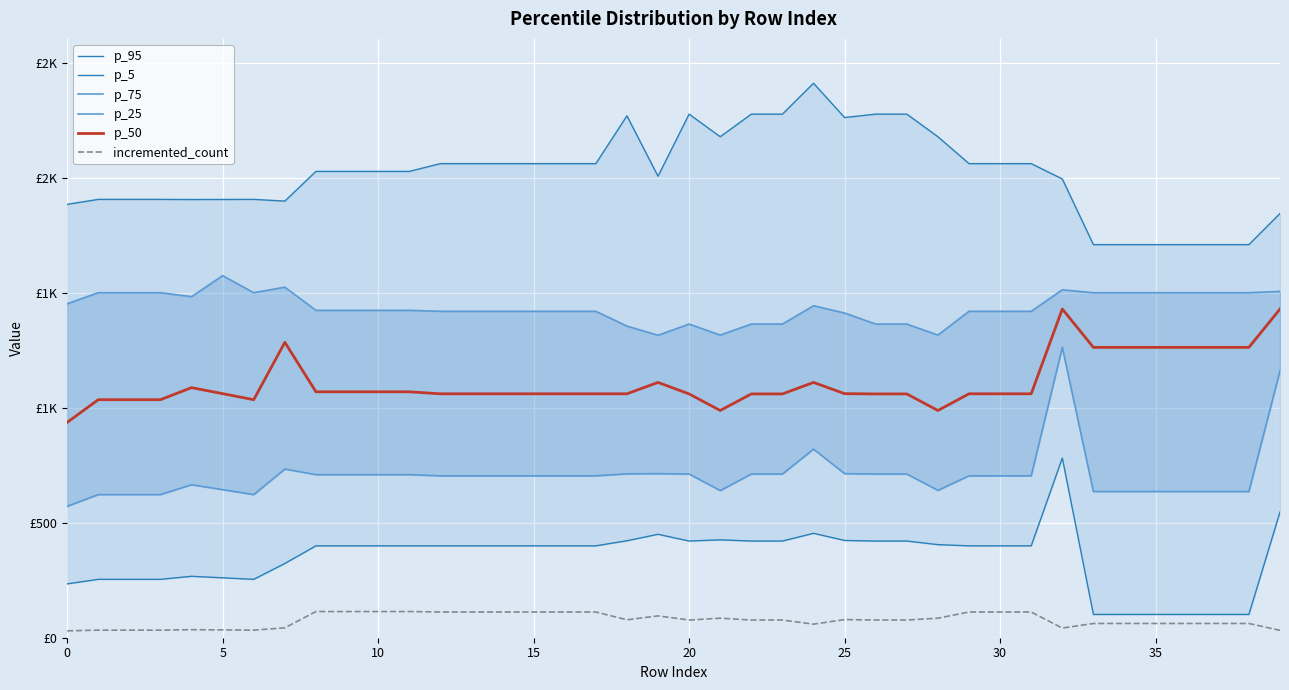

What is the label of the 10th point from the right?

30